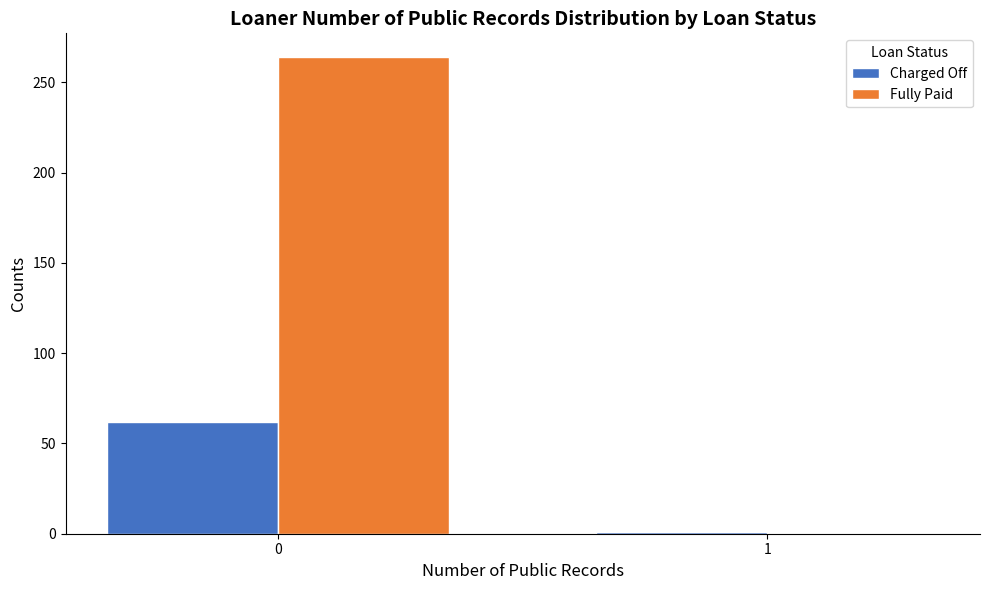

Reading left to right, transcribe all the data shown in this chart.

Charged Off: 0=62	1=1
Fully Paid: 0=264	1=0